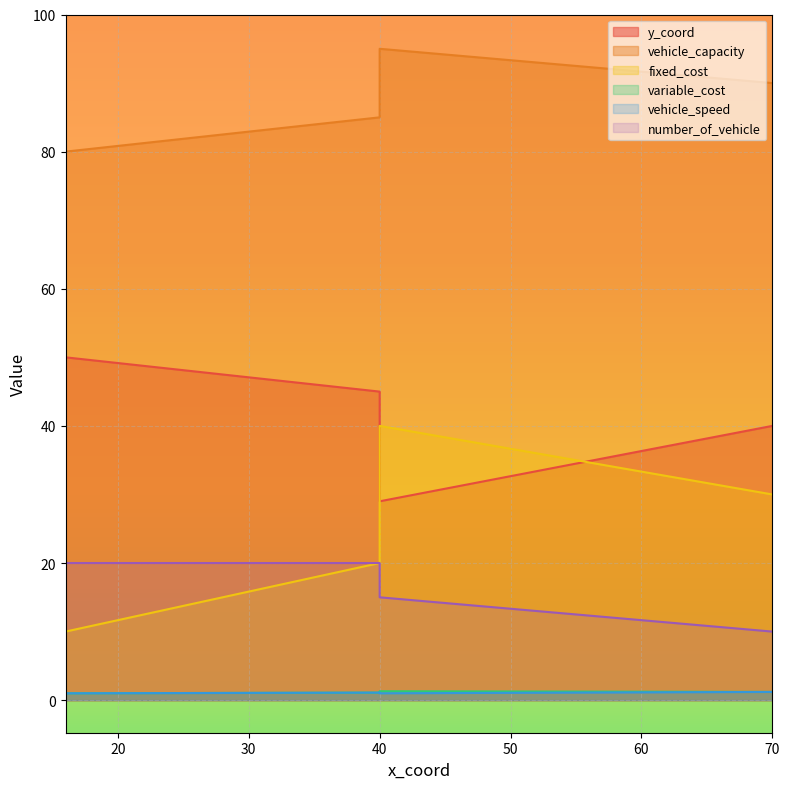

What is the minimum value shown in the chart?

1.0